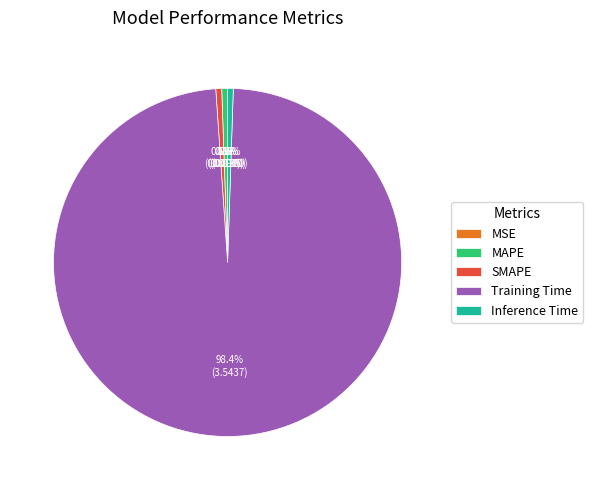

To the nearest percent, what percentage of the pie is Training Time?

98%